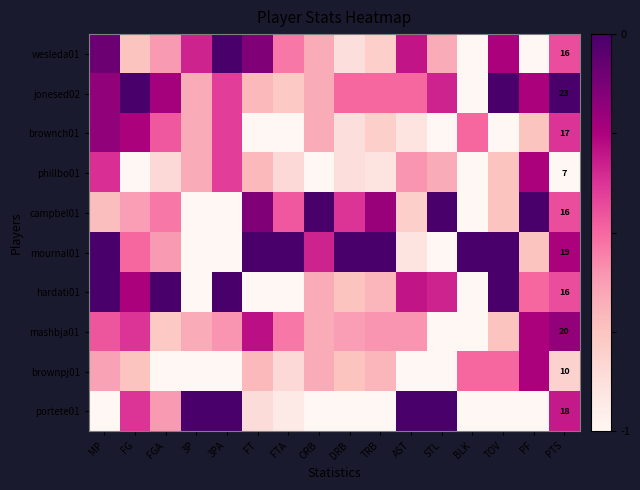

What is the lowest value of the campbel01 series?

-1.0